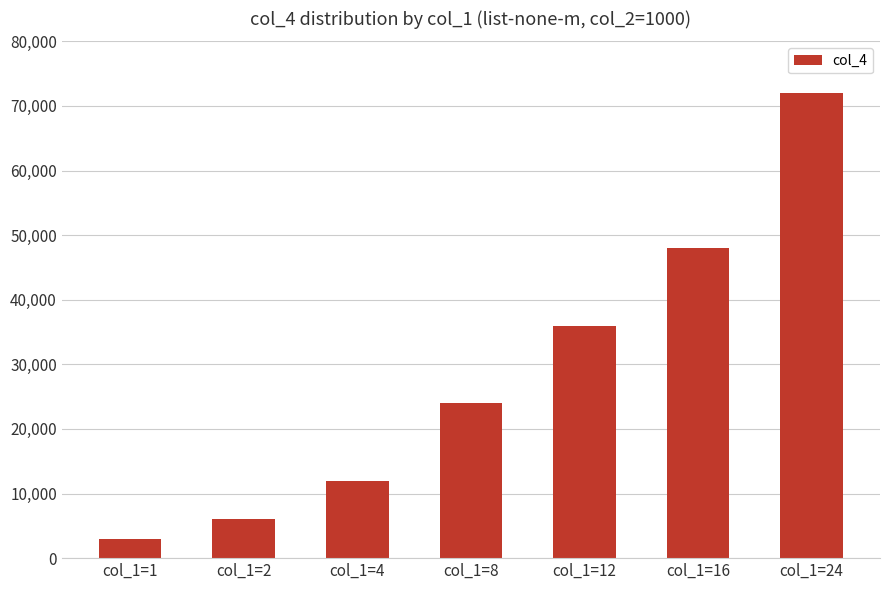

The chart shows a value of 72000 at col_1=24. True or false?

True